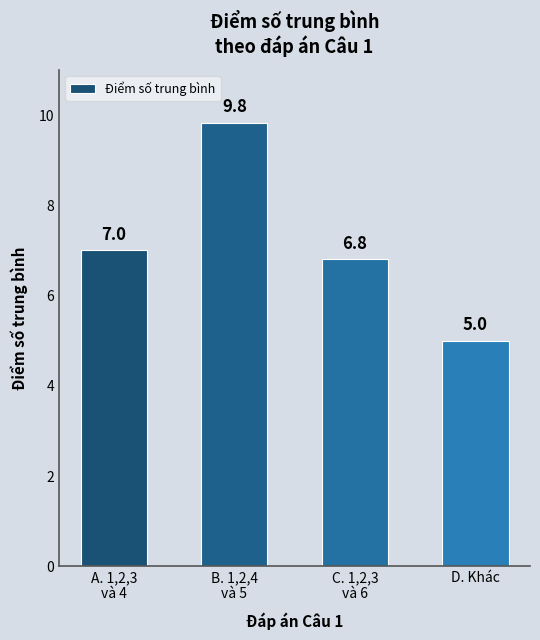

What is the change in value from A. 1,2,3
và 4 to D. Khác?

-2.0